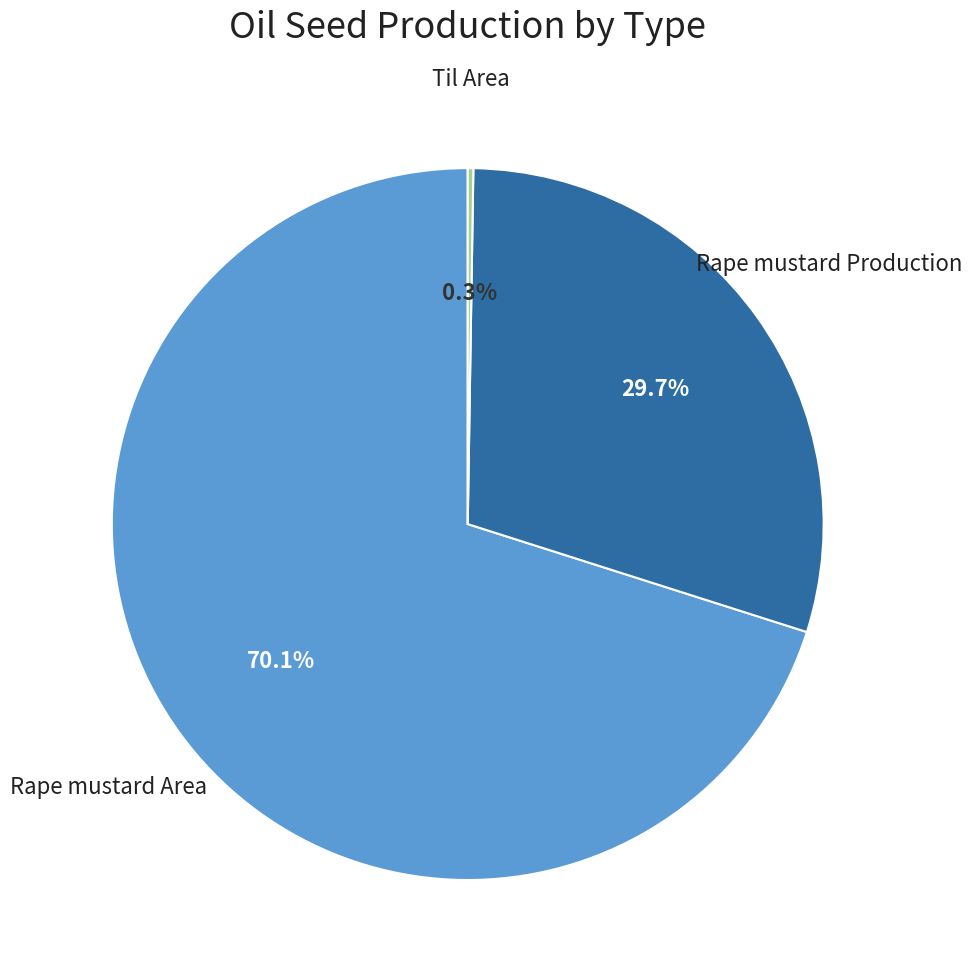

Is there any slice that represents more than half of the pie?

Yes